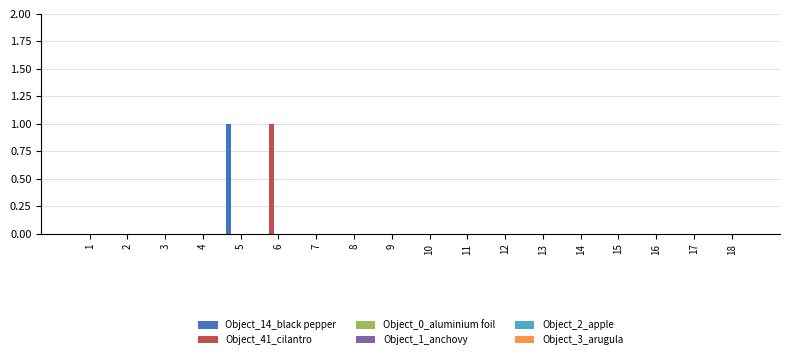

How many distinct data groups are displayed?

2